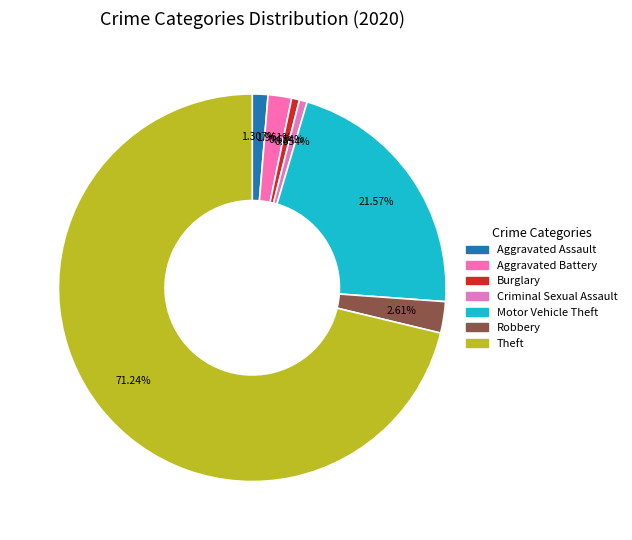

How many segments does this pie chart have?

7